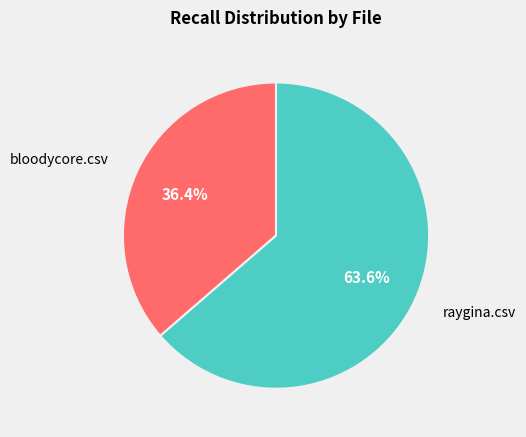

Does any single category account for the majority?

Yes